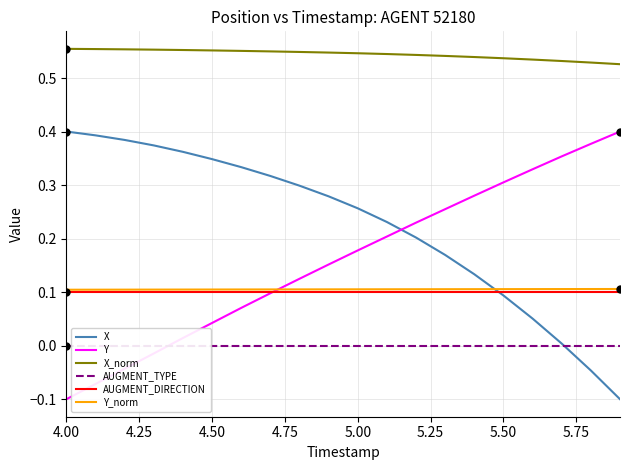

Which series has the widest spread of values?

X